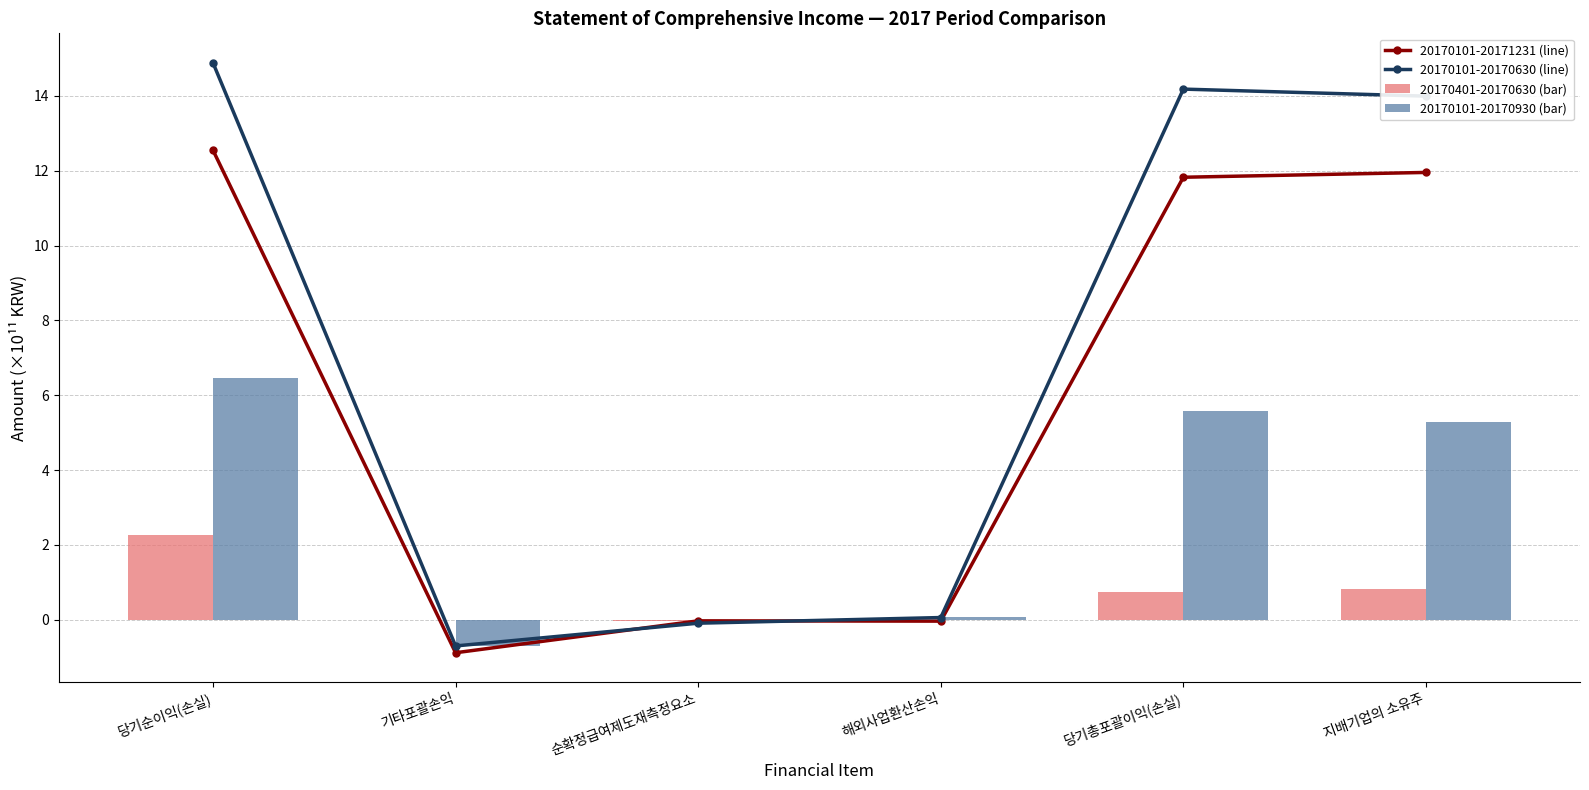

Reading left to right, extract all data points from this chart.

20170101-20171231 (line): 당기순이익(손실)=12.5	기타포괄손익=-0.9	순확정급여제도재측정요소=-0.0	해외사업환산손익=-0.0	당기총포괄이익(손실)=11.8	지배기업의 소유주=12.0
20170101-20170630 (line): 당기순이익(손실)=14.9	기타포괄손익=-0.7	순확정급여제도재측정요소=-0.1	해외사업환산손익=0.1	당기총포괄이익(손실)=14.2	지배기업의 소유주=14.0
20170401-20170630 (bar): 당기순이익(손실)=2.3	기타포괄손익=-0.0	순확정급여제도재측정요소=-0.0	해외사업환산손익=0.0	당기총포괄이익(손실)=0.7	지배기업의 소유주=0.8
20170101-20170930 (bar): 당기순이익(손실)=6.5	기타포괄손익=-0.7	순확정급여제도재측정요소=-0.1	해외사업환산손익=0.1	당기총포괄이익(손실)=5.6	지배기업의 소유주=5.3